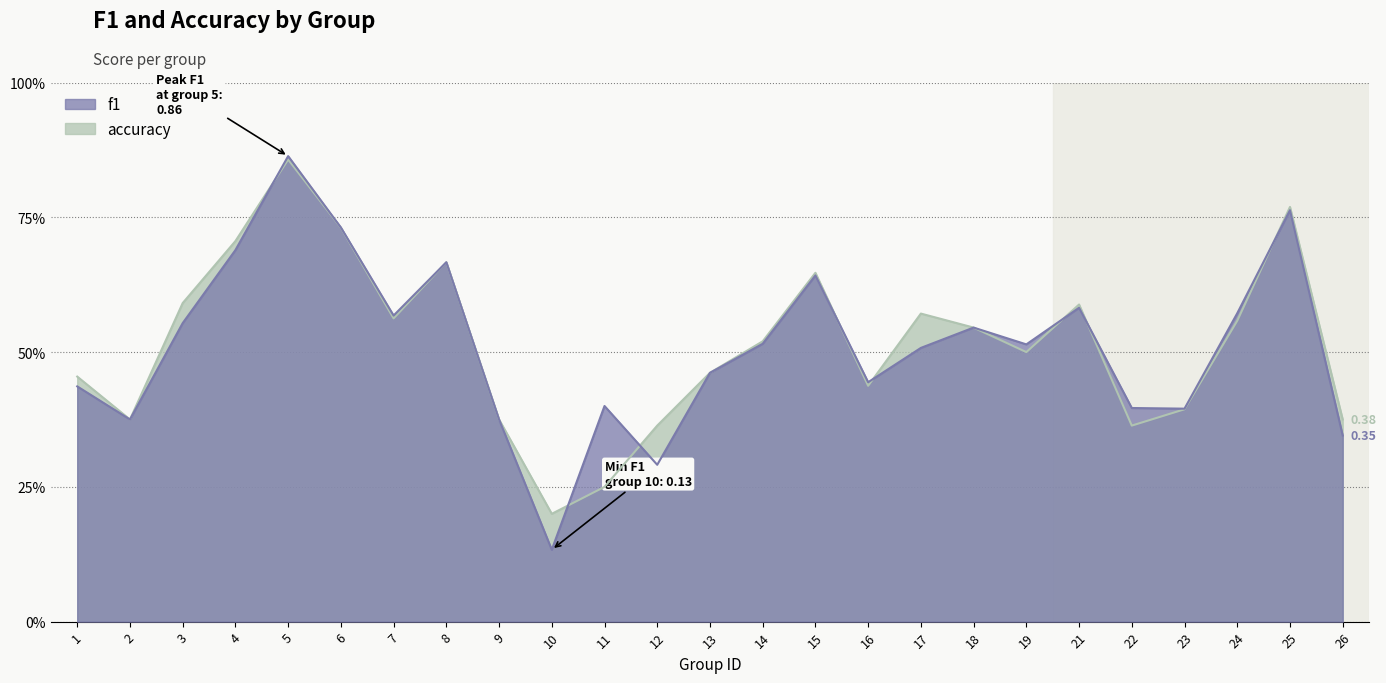

What value does the f1 series have at 24?

0.6